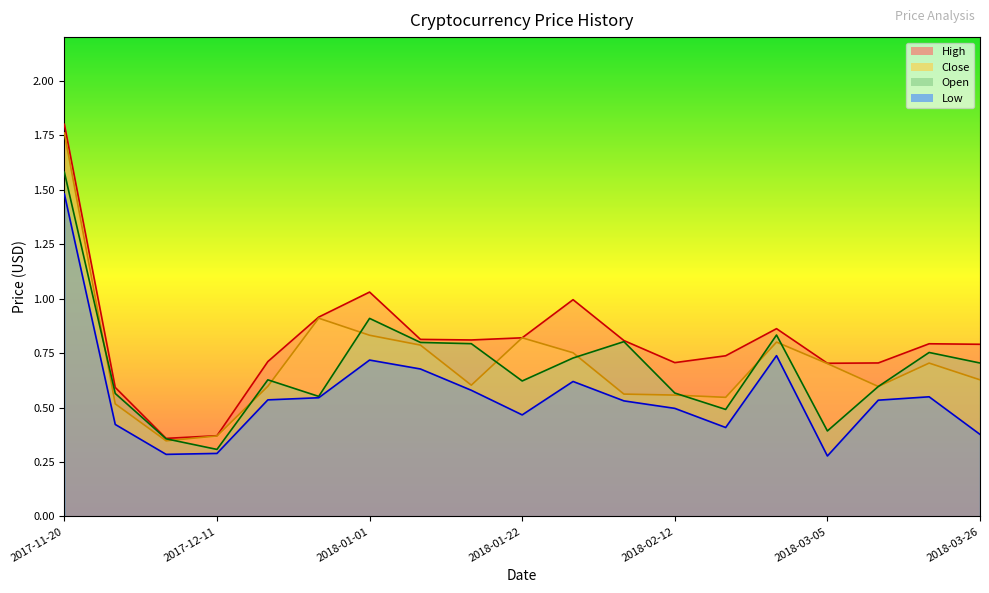

True or false: Open has a value of 0.8 at 2018-01-15.

True